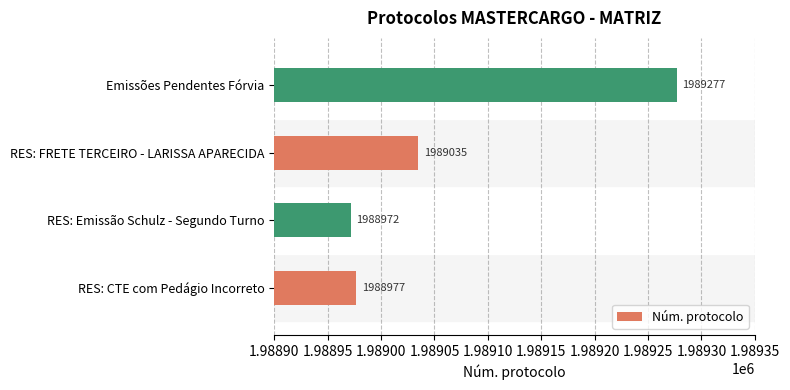

List the labels in order of value, smallest first.

RES: Emissão Schulz - Segundo Turno, RES: CTE com Pedágio Incorreto, RES: FRETE TERCEIRO - LARISSA APARECIDA, Emissões Pendentes Fórvia